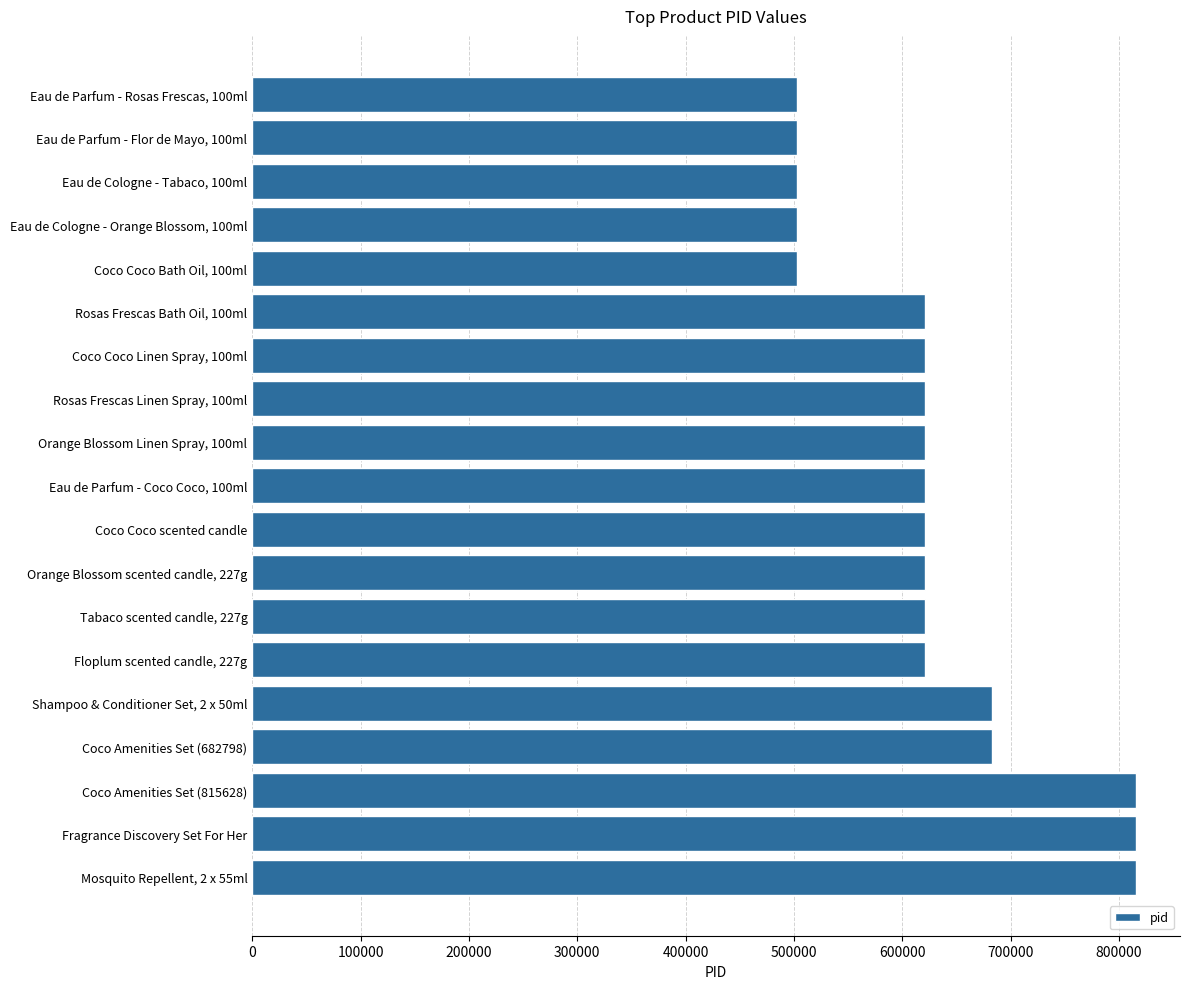

Are the bars grouped side by side (vs. stacked)?

No